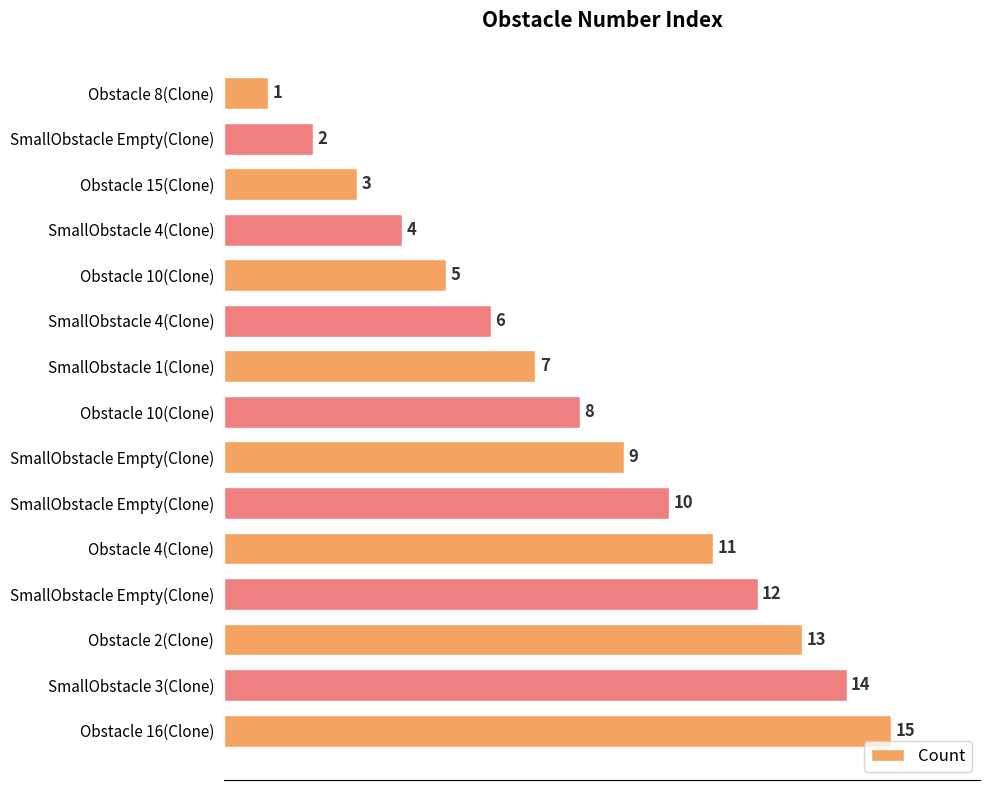

At which category does the chart reach its peak across all series?

Obstacle 16(Clone)